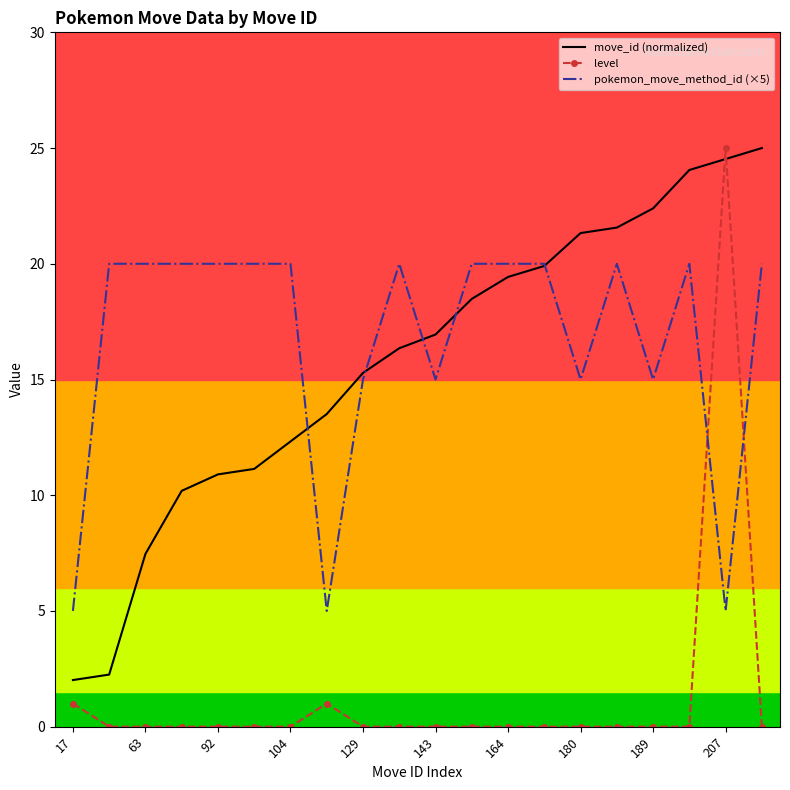

What are all the series names shown in the legend?

move_id (normalized), level, pokemon_move_method_id (×5)